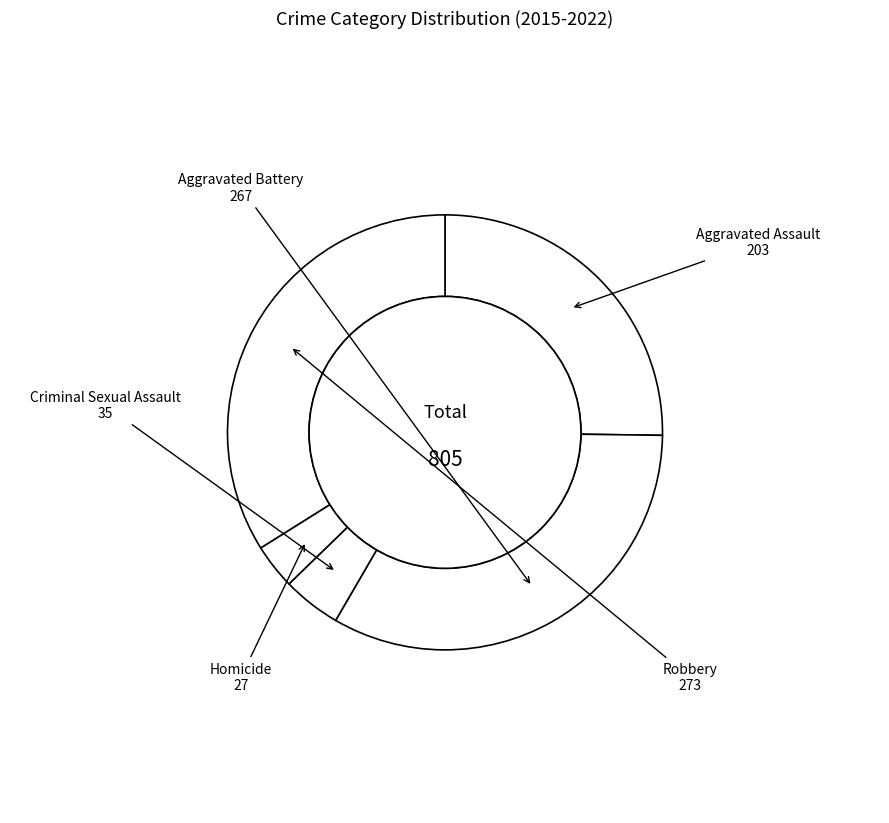

Is the sum of Aggravated Assault and Criminal Sexual Assault greater than half?

No